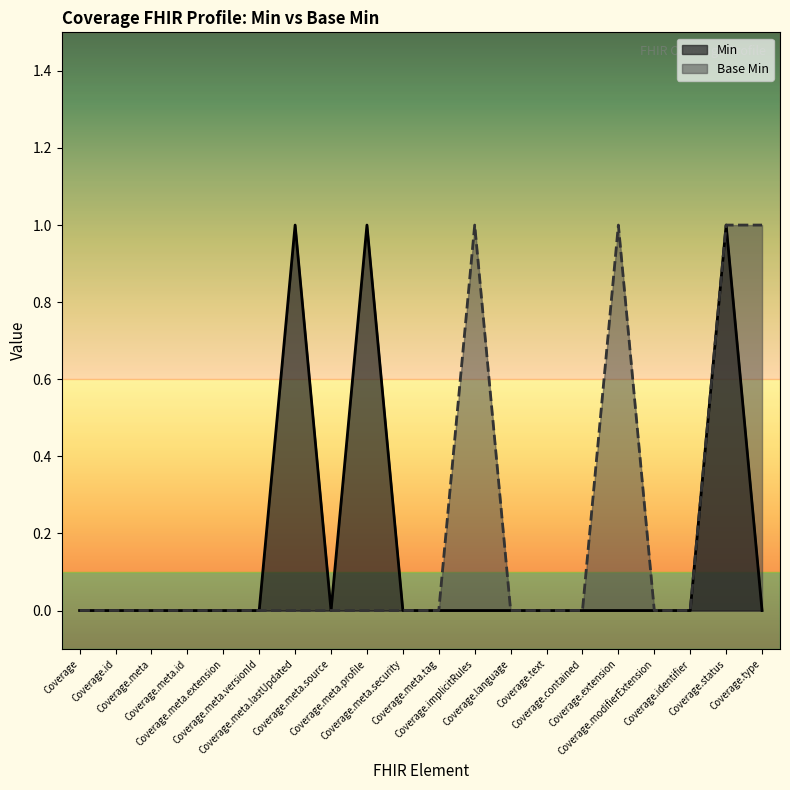

What is the maximum value shown in the chart?

1